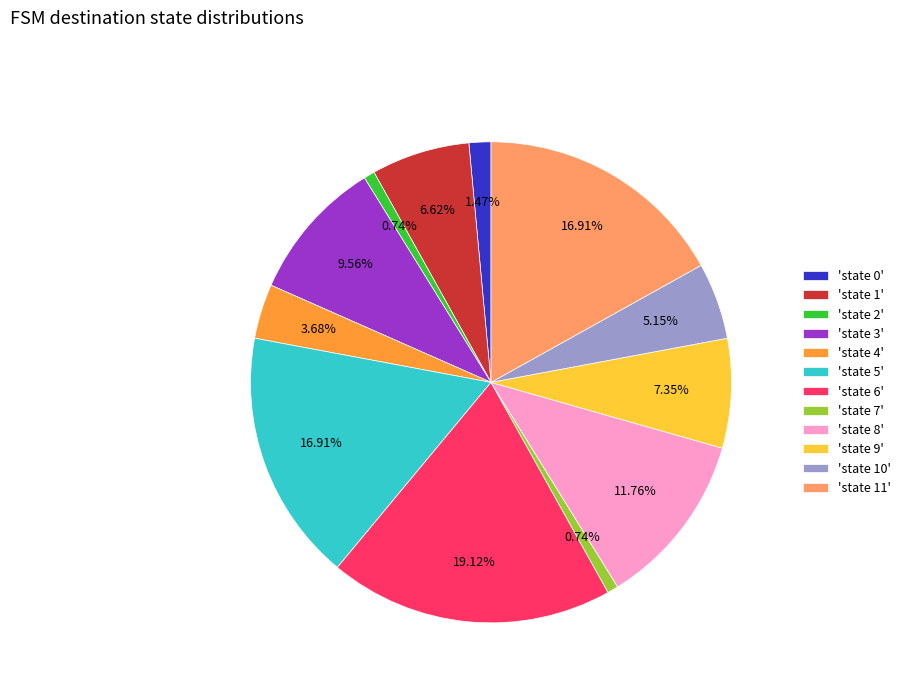

Does any single category account for the majority?

No